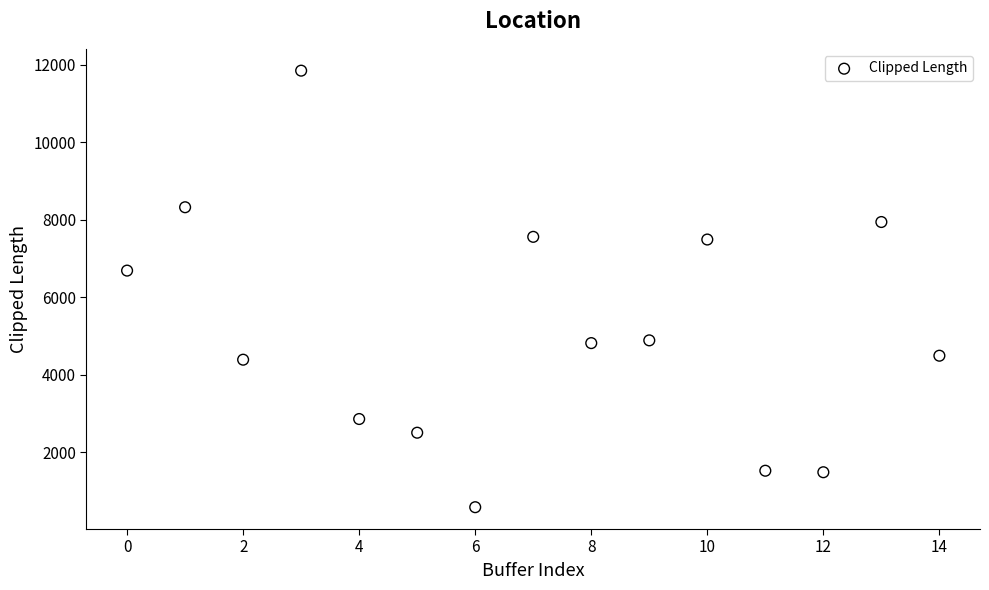

What Y value in the scatter plot is closest to 6213?

6686.4